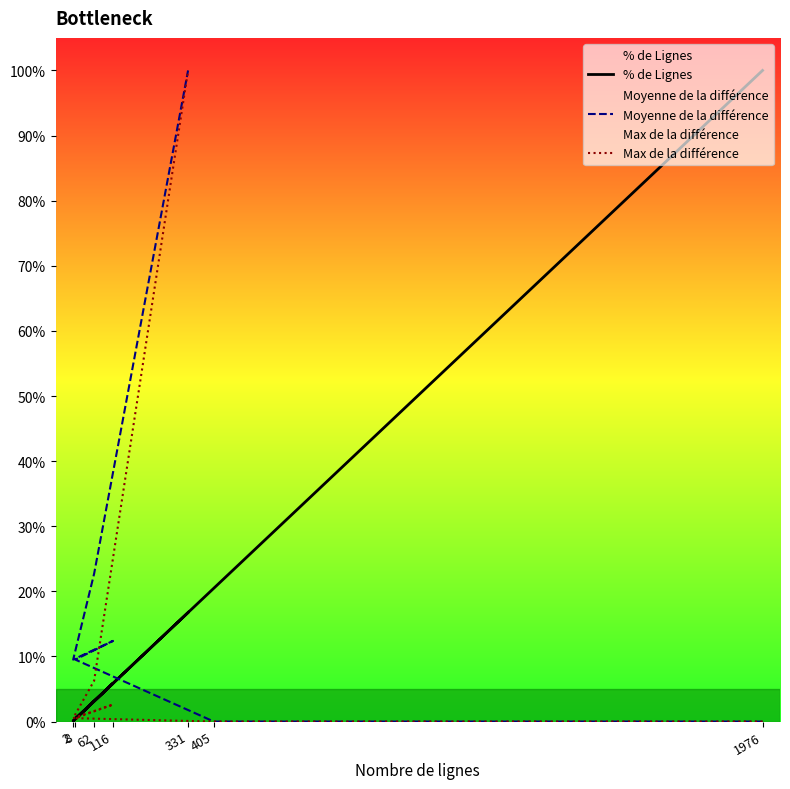

Where is the first local minimum for Max de la différence?

2